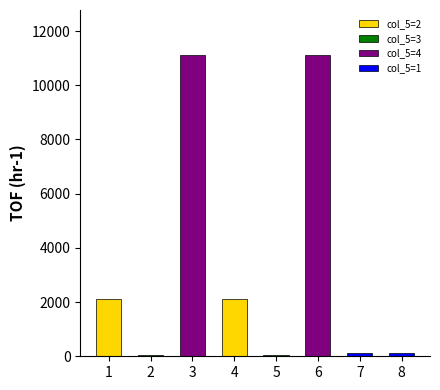

What is the average value of the col_6 series?

3341